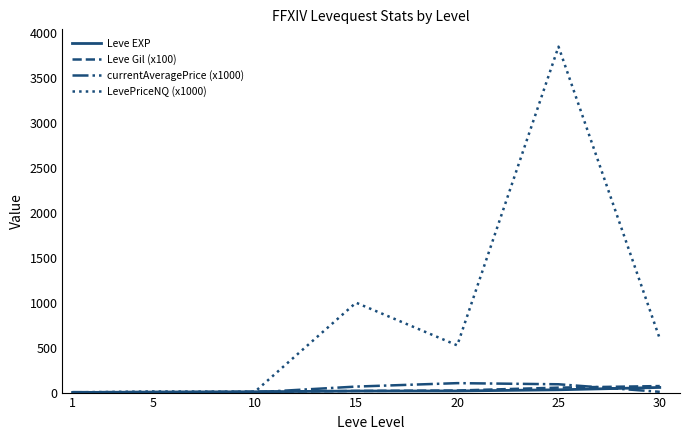

Is the value of Leve EXP at 5 greater than the value of currentAveragePrice (x1000) at 20?

No